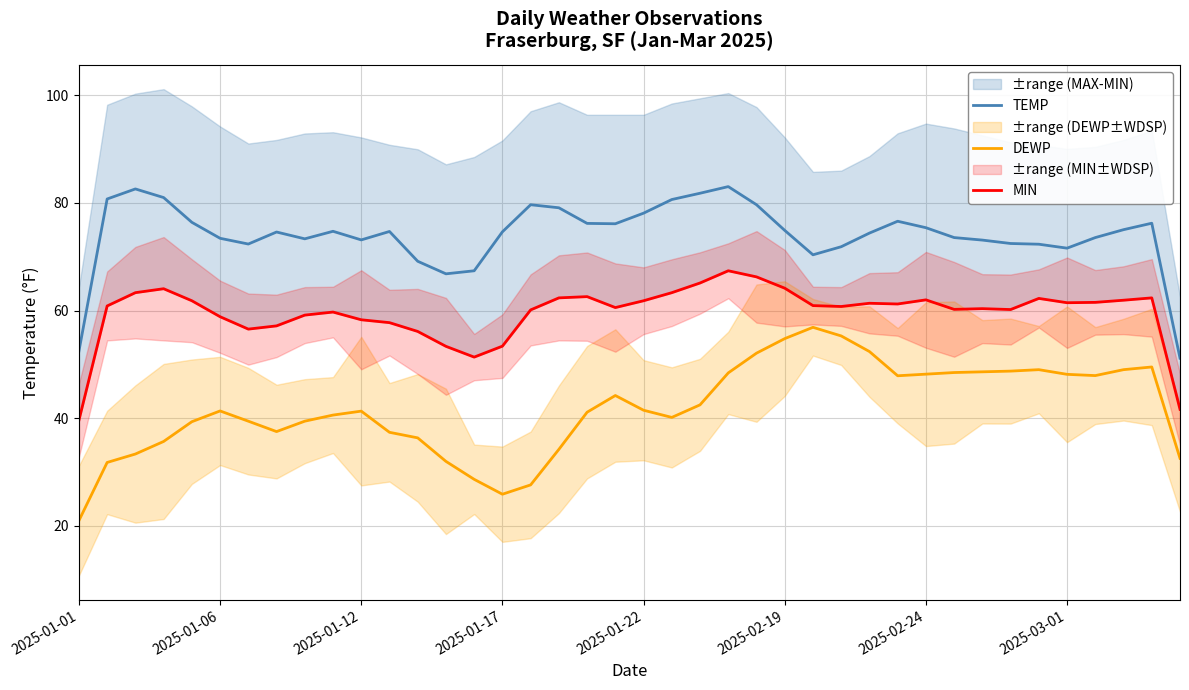

True or false: DEWP and TEMP cross at least once.

False